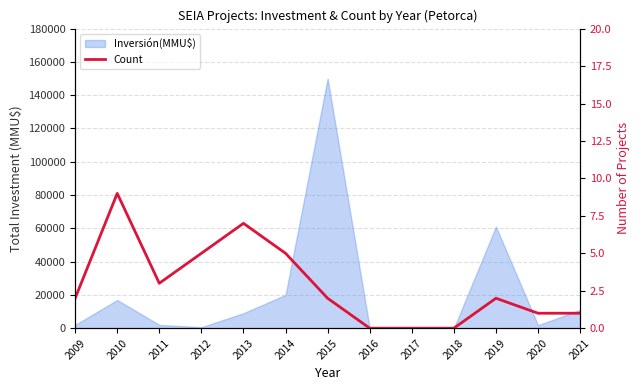

How many interior local peaks (higher than both neighbors) does the data have?

3